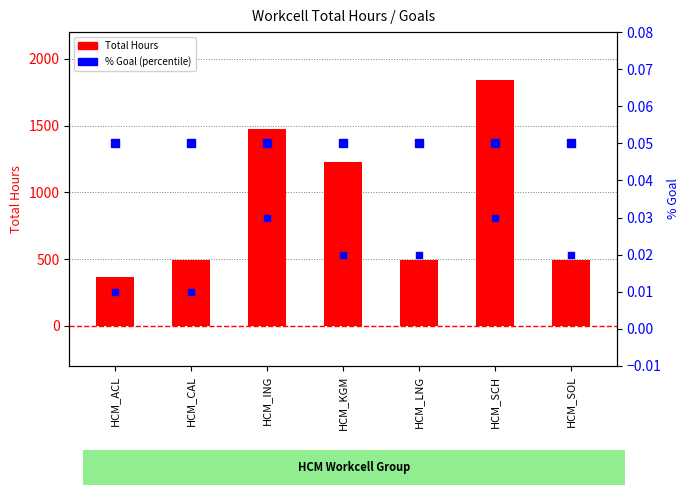

Which series contains the highest Y value?

Total Hours